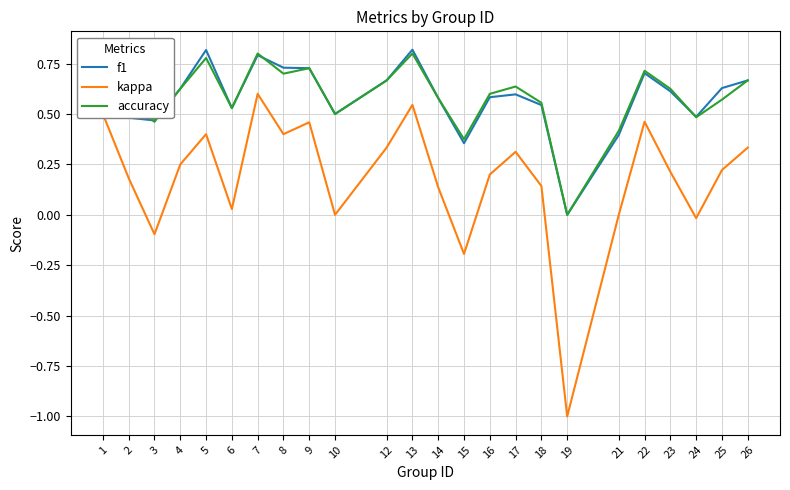

At 2, list the series in order from largest to smallest.

accuracy, f1, kappa